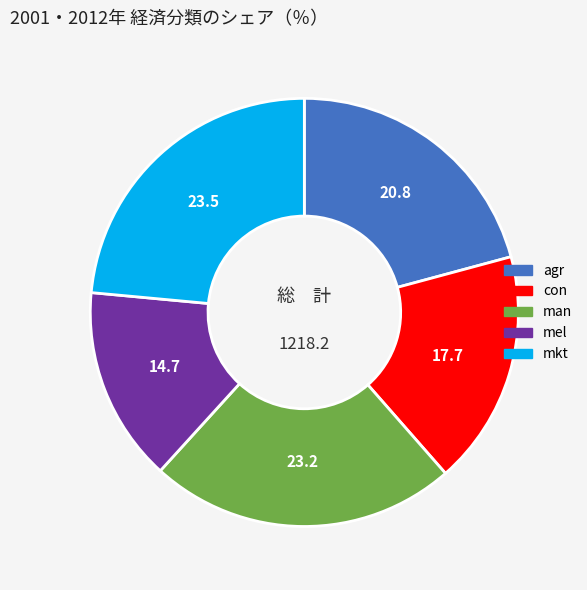

Does any single category account for the majority?

No